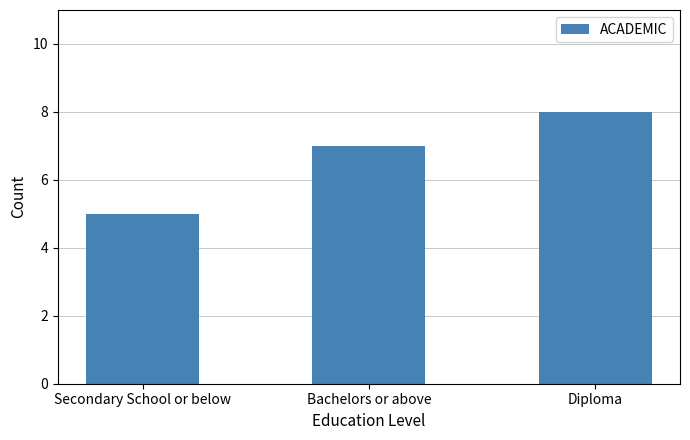

What is the approximate value at Secondary School or below?

5